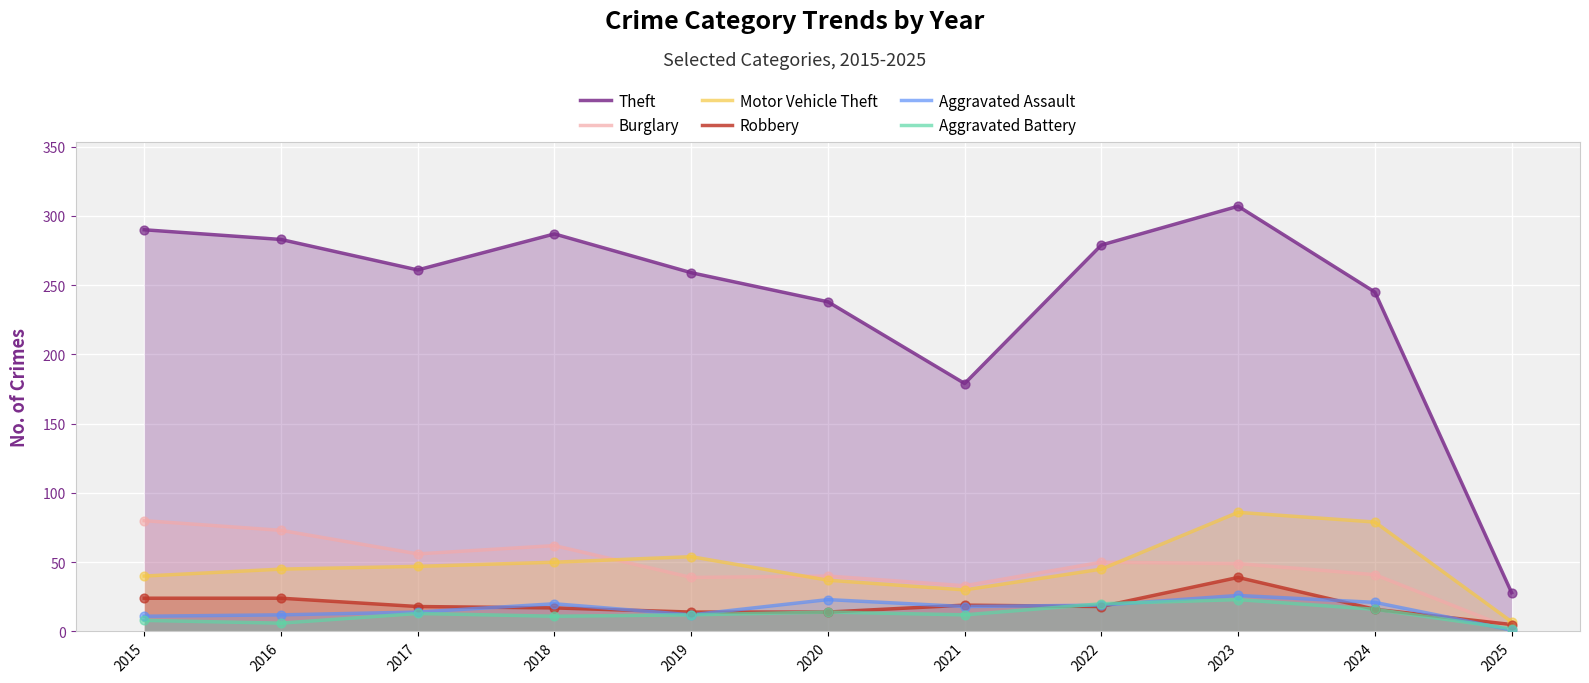

Which series has the largest Y range (max minus min)?

Theft